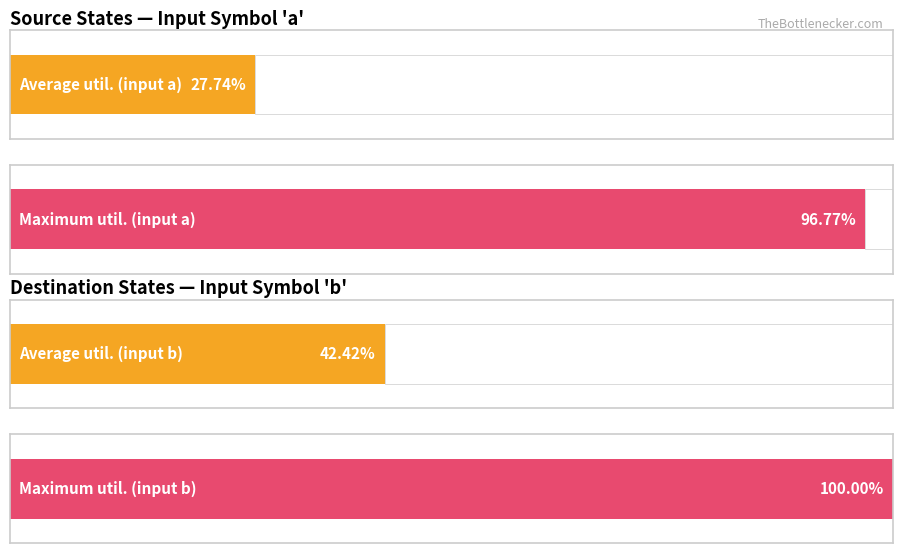

How many bars are there in each group?

2